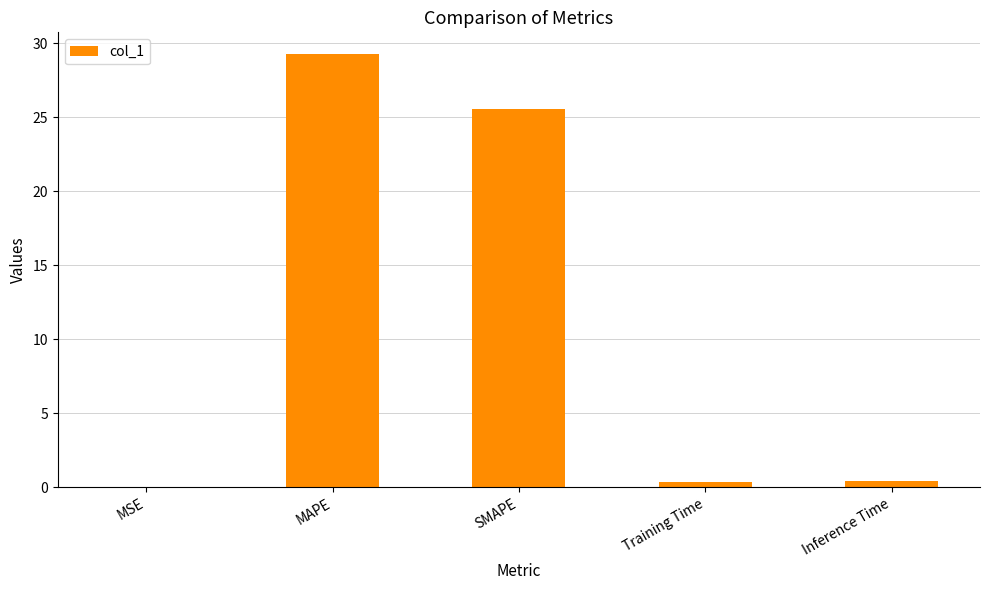

At which label is the value closest to 14?

SMAPE